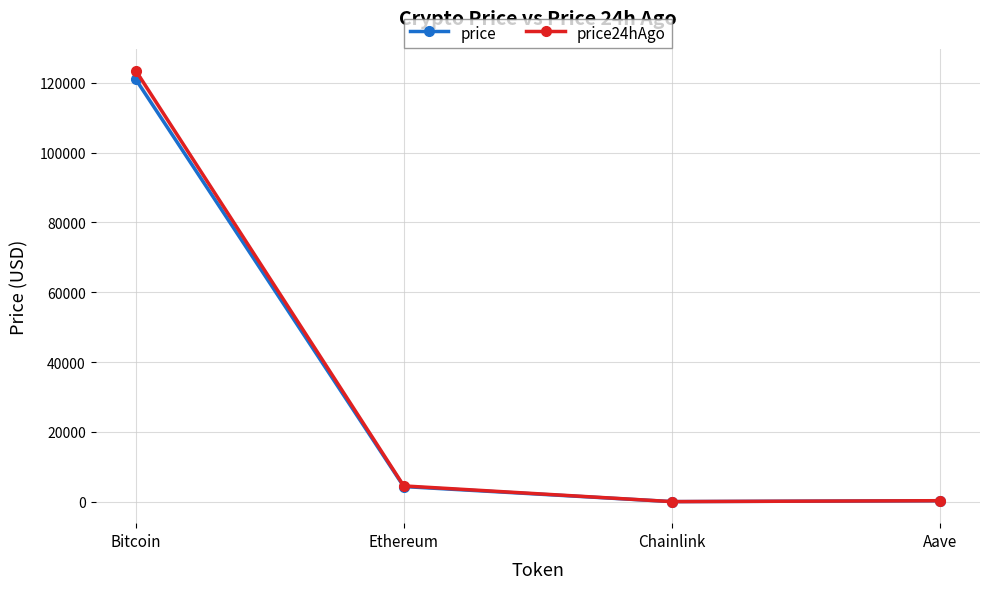

What is the sum of the price24hAgo values at Aave and Chainlink?

307.8